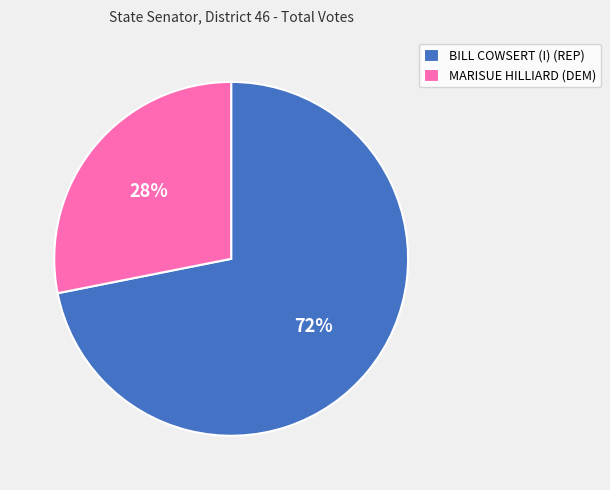

Which category accounts for the majority?

BILL COWSERT (I) (REP)